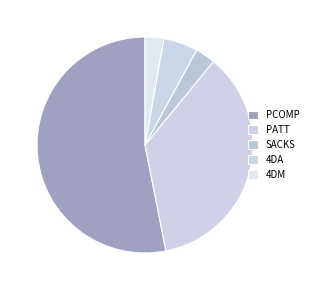

To the nearest percent, what portion does PATT represent?

36%